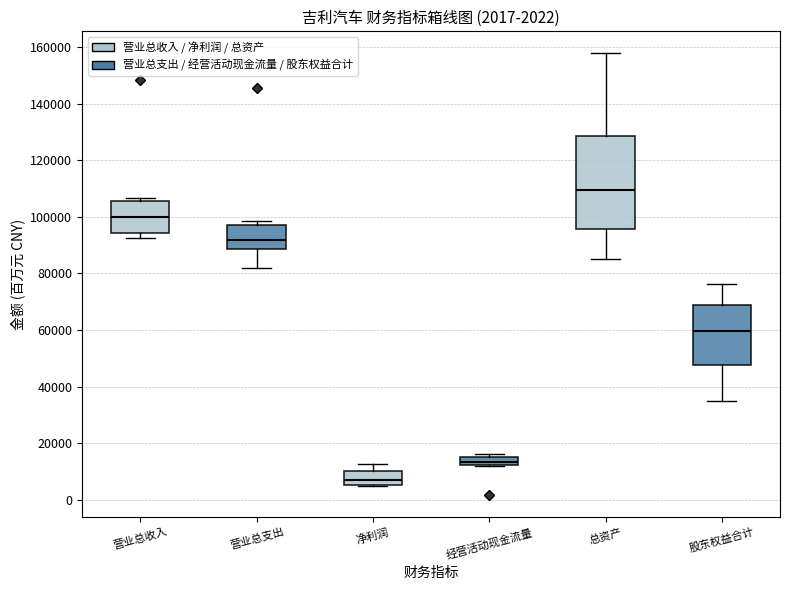

Which box's median line is the lowest?

净利润